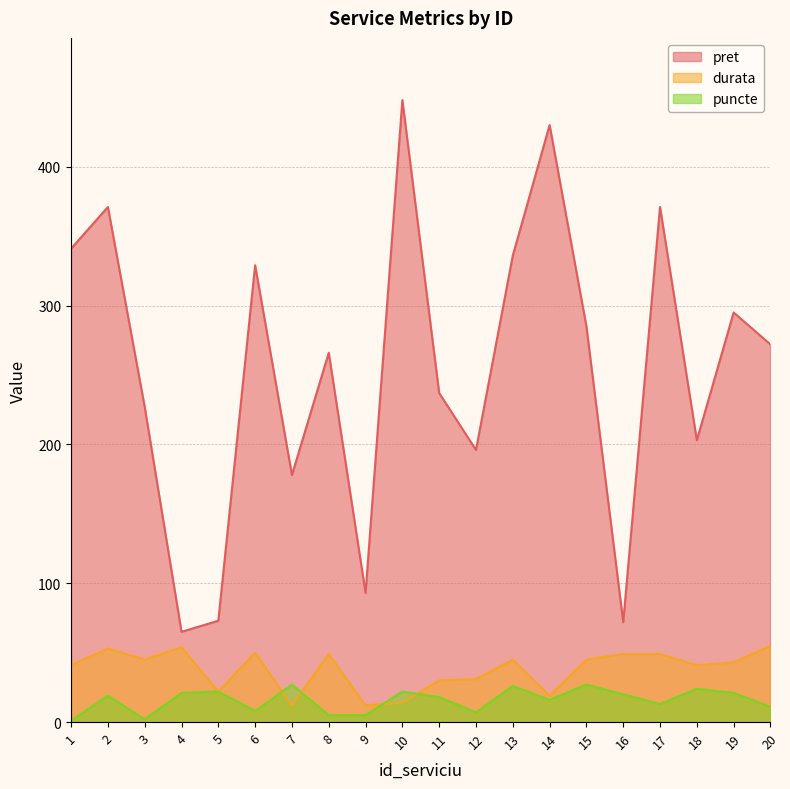

What are all the series names shown in the legend?

pret, durata, puncte